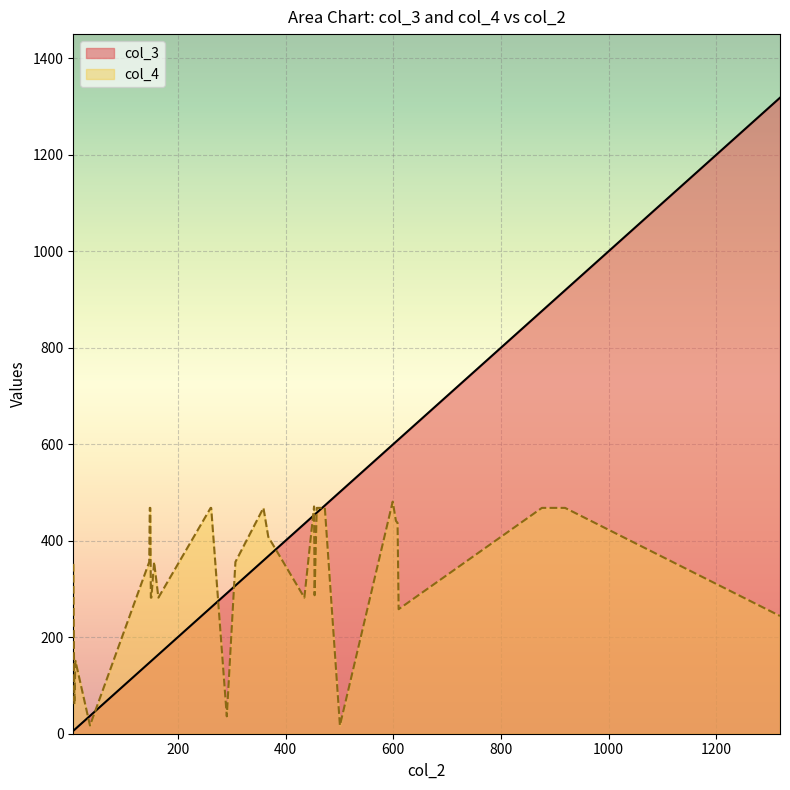

What is the value of the col_3 point at the 9th from the left?

148